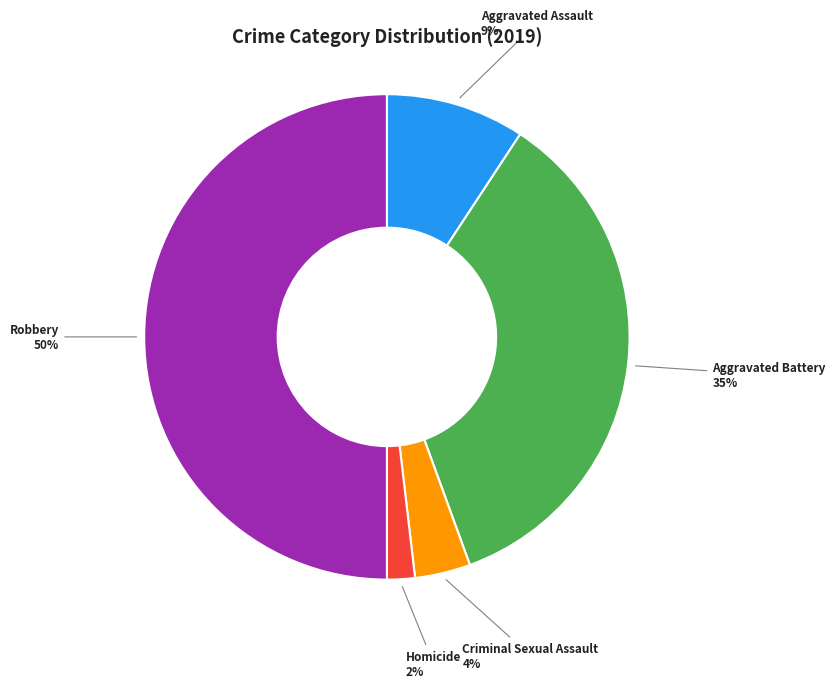

To the nearest percent, what is the average slice percentage?

20%